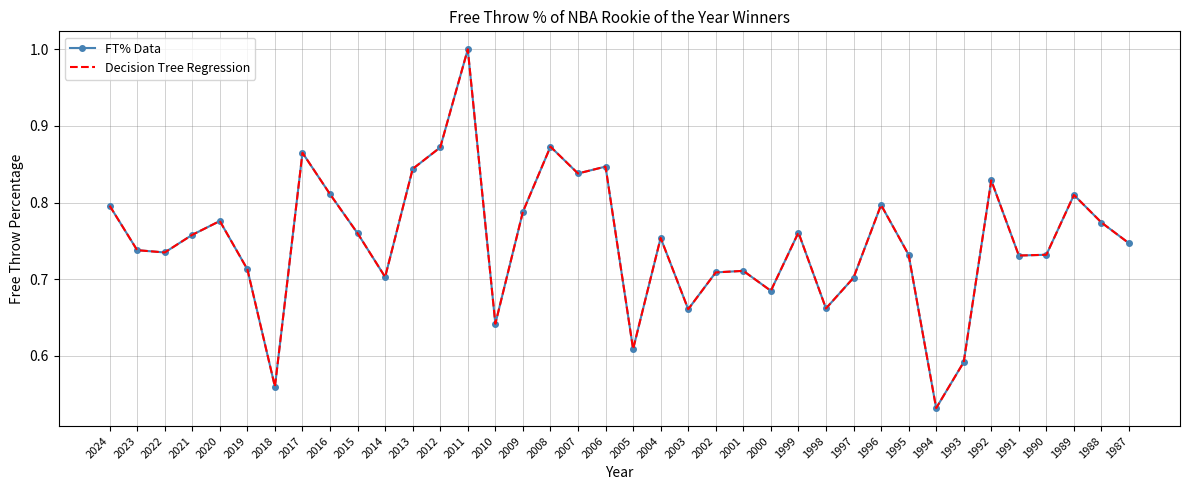

Reading right to left, list all the values displayed in this chart.

FT% Data: 0.7	0.8	0.8	0.7	0.7	0.8	0.6	0.5	0.7	0.8	0.7	0.7	0.8	0.7	0.7	0.7	0.7	0.8	0.6	0.8	0.8	0.9	0.8	0.6	1.0	0.9	0.8	0.7	0.8	0.8	0.9	0.6	0.7	0.8	0.8	0.7	0.7	0.8
Decision Tree Regression: 0.7	0.8	0.8	0.7	0.7	0.8	0.6	0.5	0.7	0.8	0.7	0.7	0.8	0.7	0.7	0.7	0.7	0.8	0.6	0.8	0.8	0.9	0.8	0.6	1.0	0.9	0.8	0.7	0.8	0.8	0.9	0.6	0.7	0.8	0.8	0.7	0.7	0.8